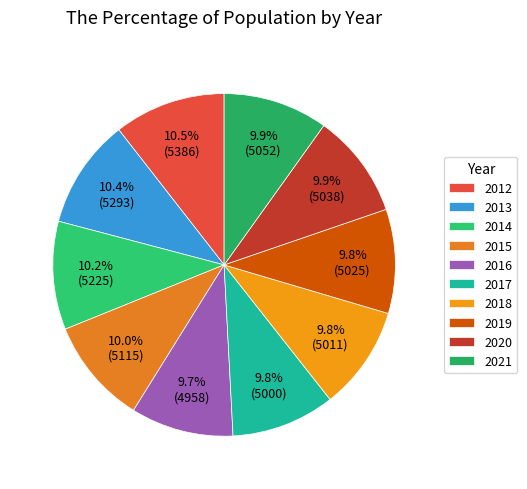

To the nearest percent, what is the average slice percentage?

10%